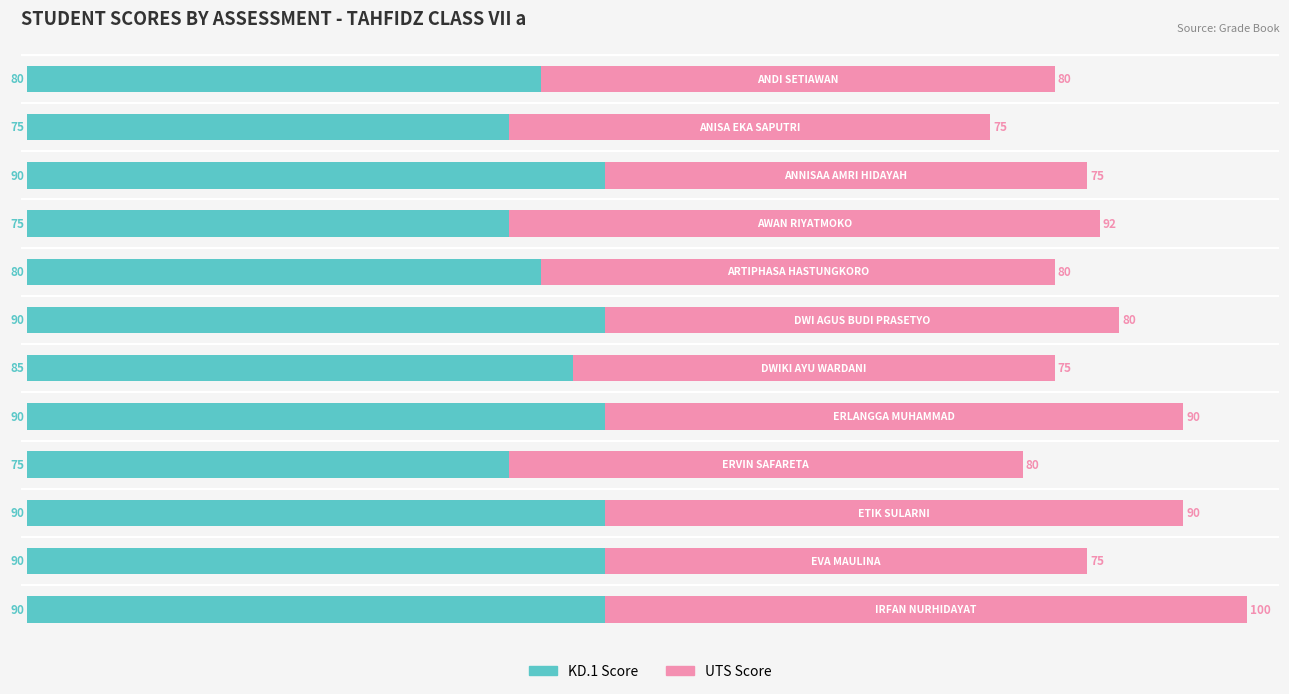

What is the highest value of the KD.1 Score series?

90